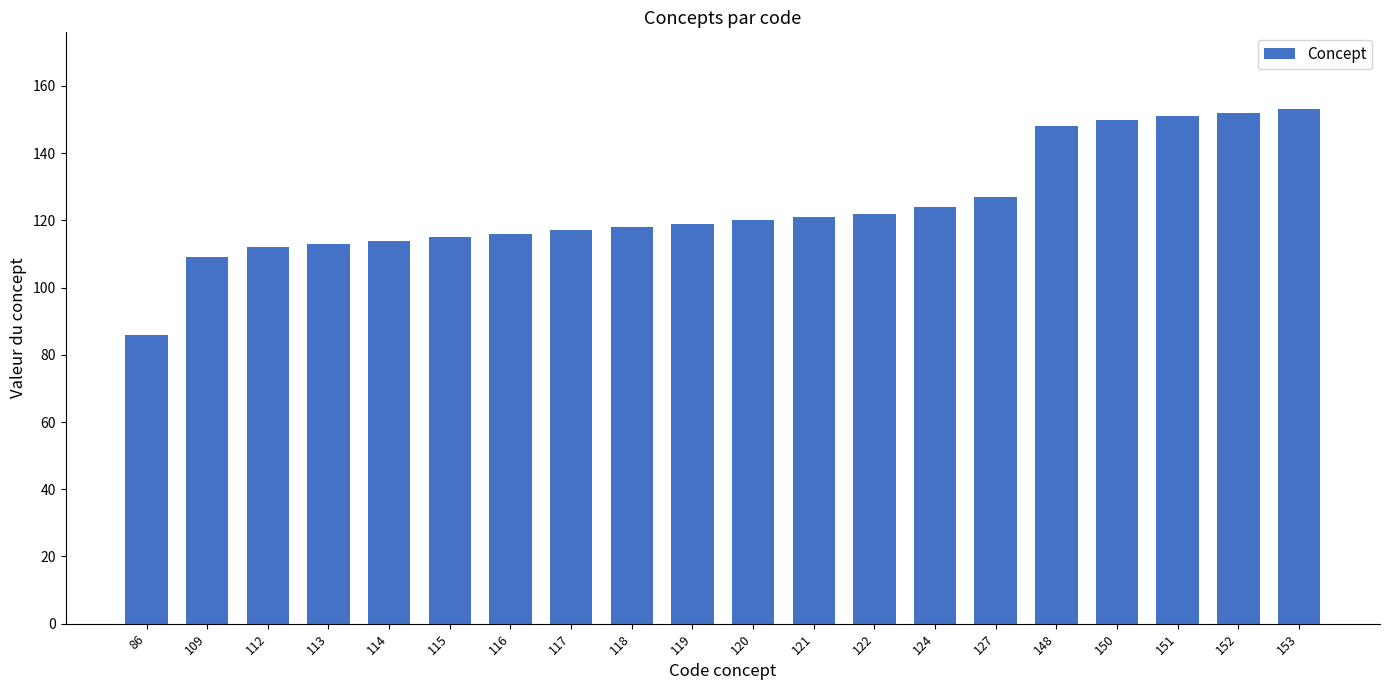

Count the number of data series in this chart.

1